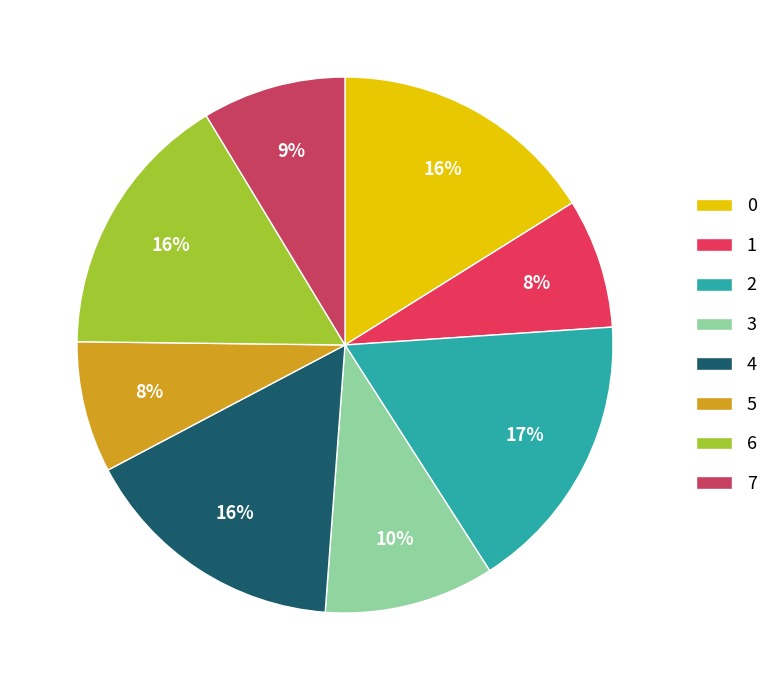

The 3 slice represents 10% of the pie. True or false?

True